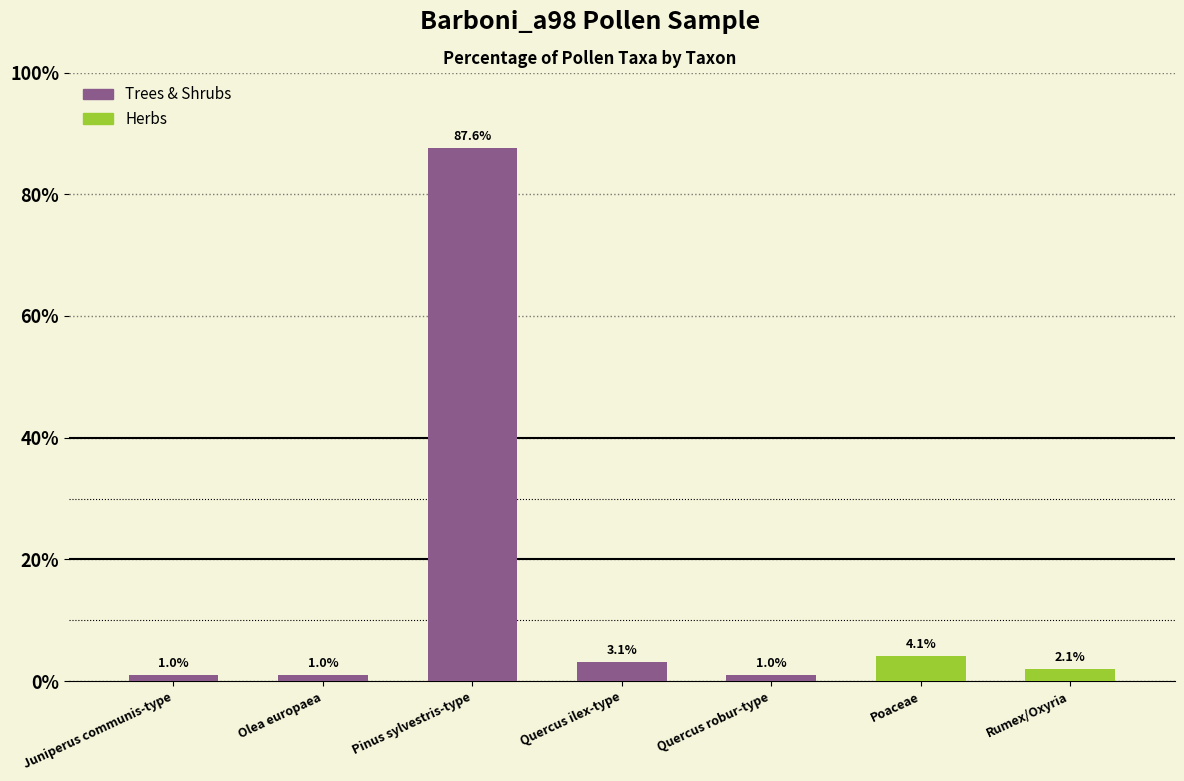

What is the average value?

14.3